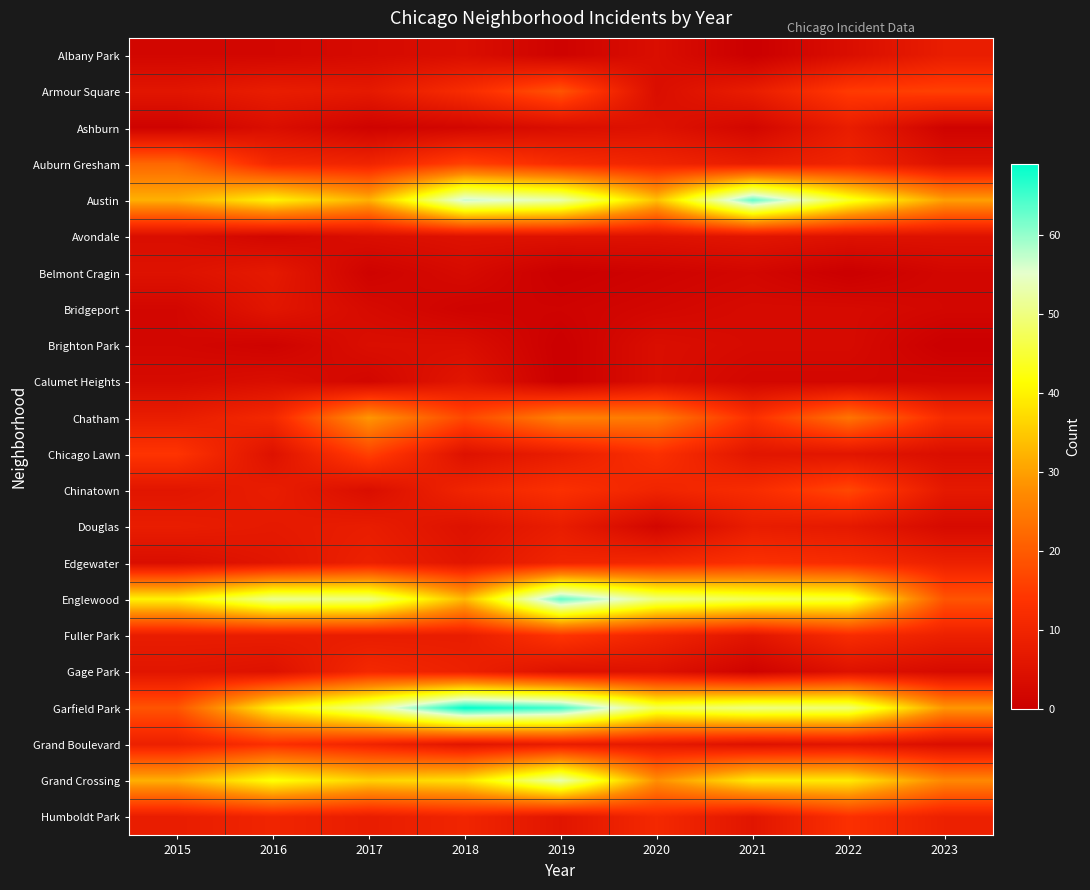

Which category has the lowest value across all series?

2021